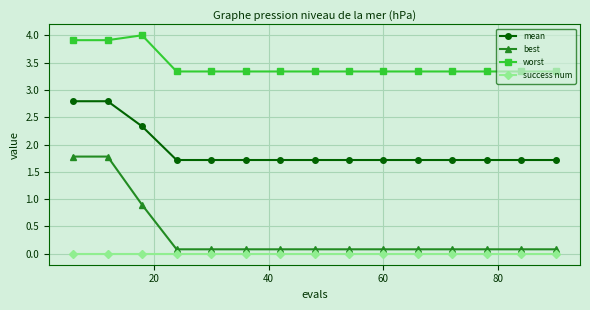

How many series are shown in this chart?

4